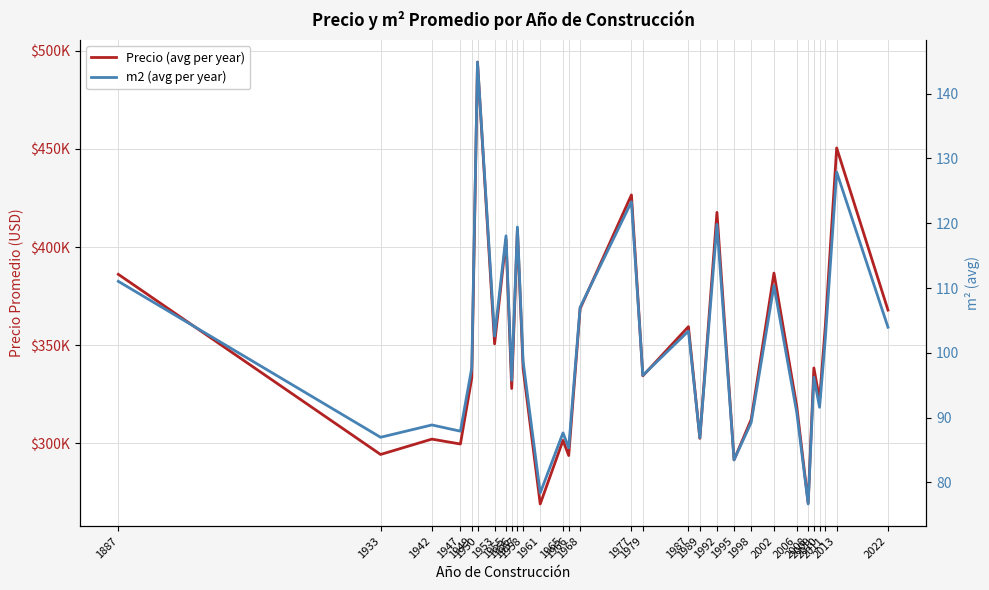

At which category does Precio (avg per year) reach its first local peak?

1942